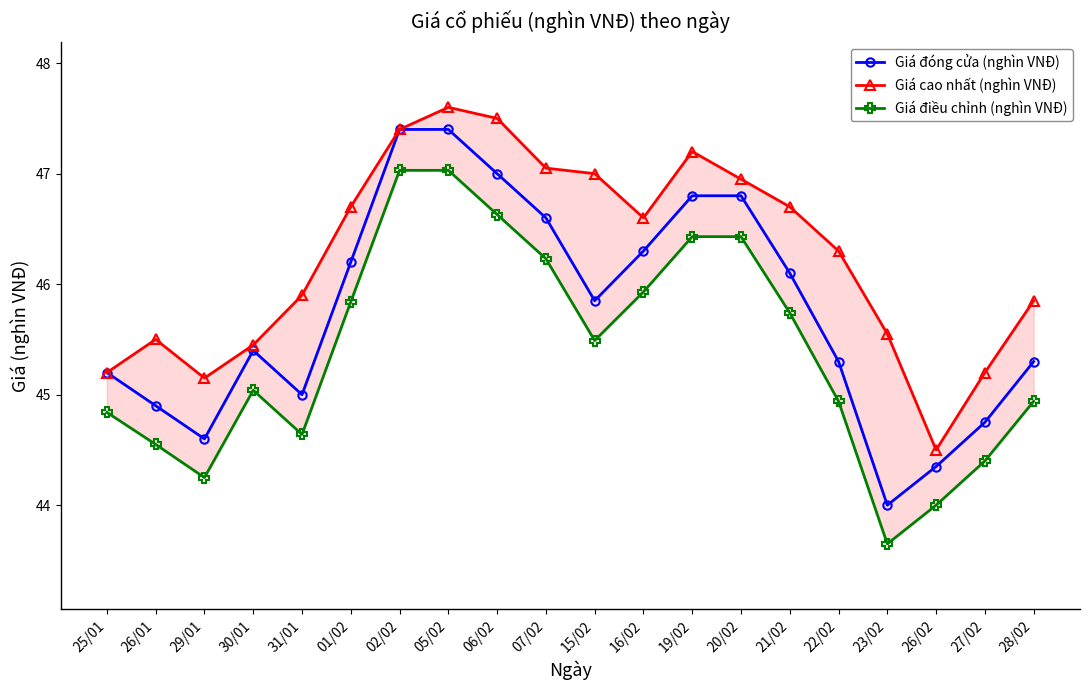

What is the difference between the maximum and minimum values in the Giá cao nhất (nghìn VNĐ) series?

3.1